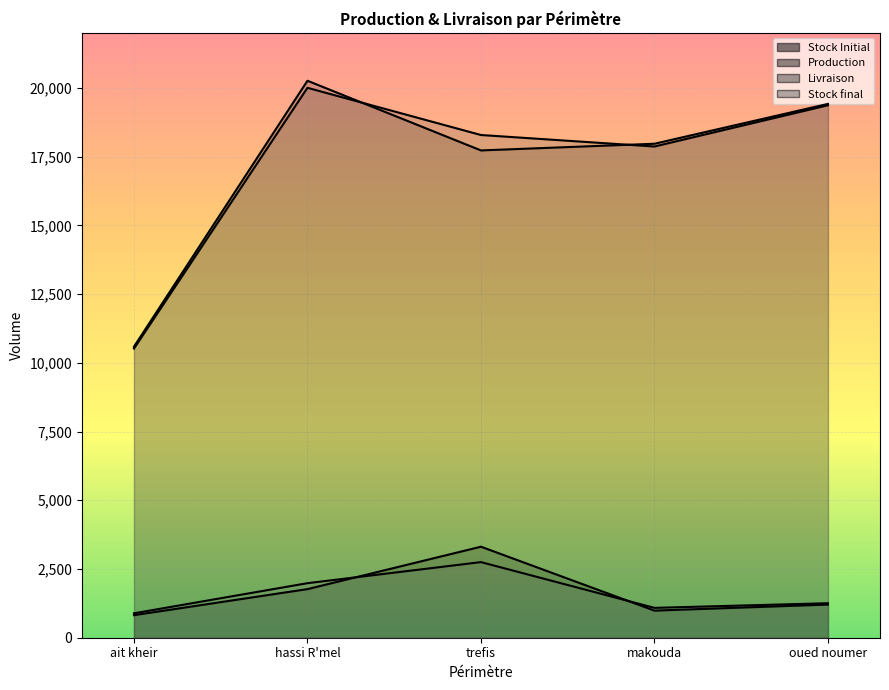

What is the difference between the maximum and minimum values in the Production series?

9673.1